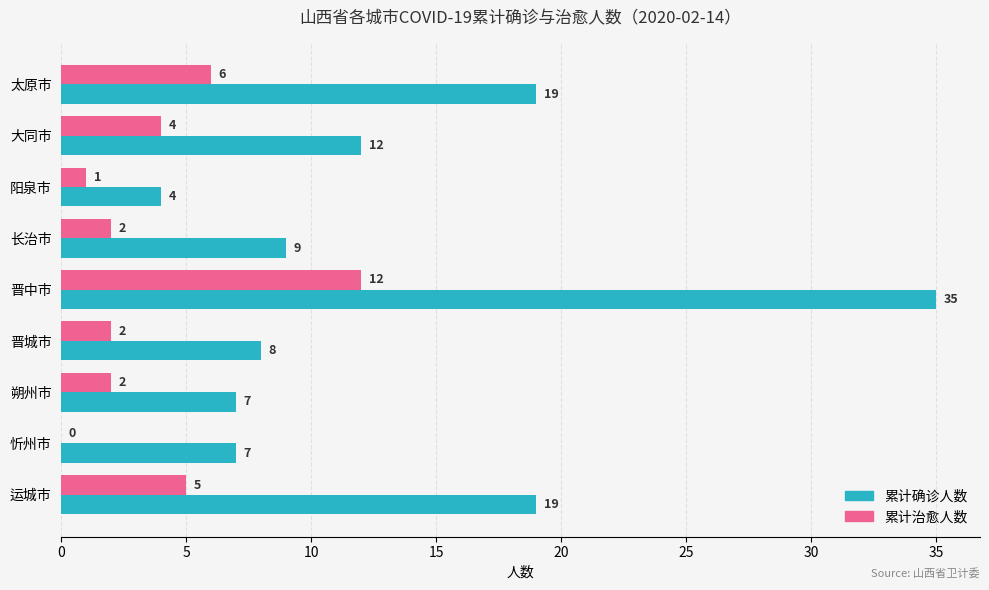

What are all the series names shown in the legend?

累计确诊人数, 累计治愈人数